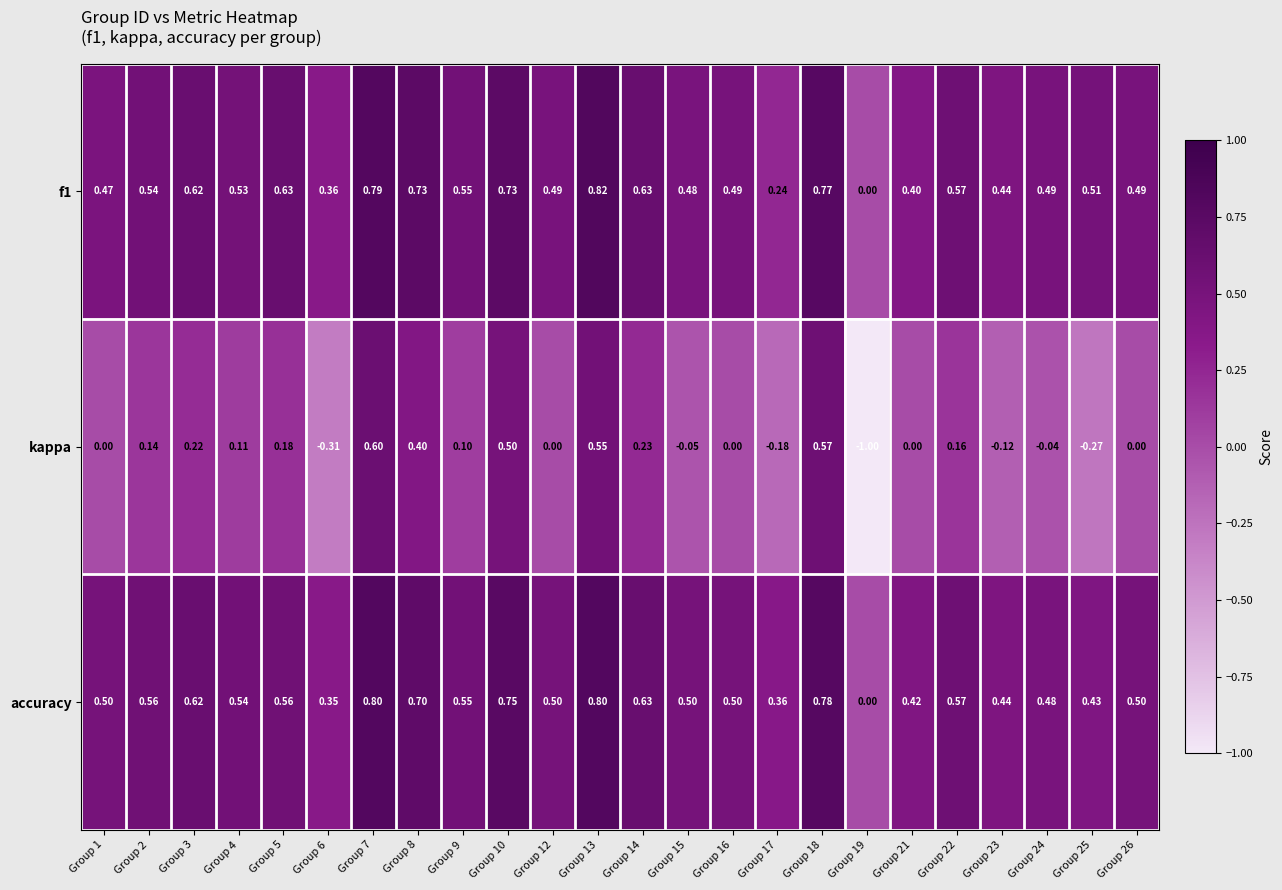

How many data points in kappa are less than 0?

7